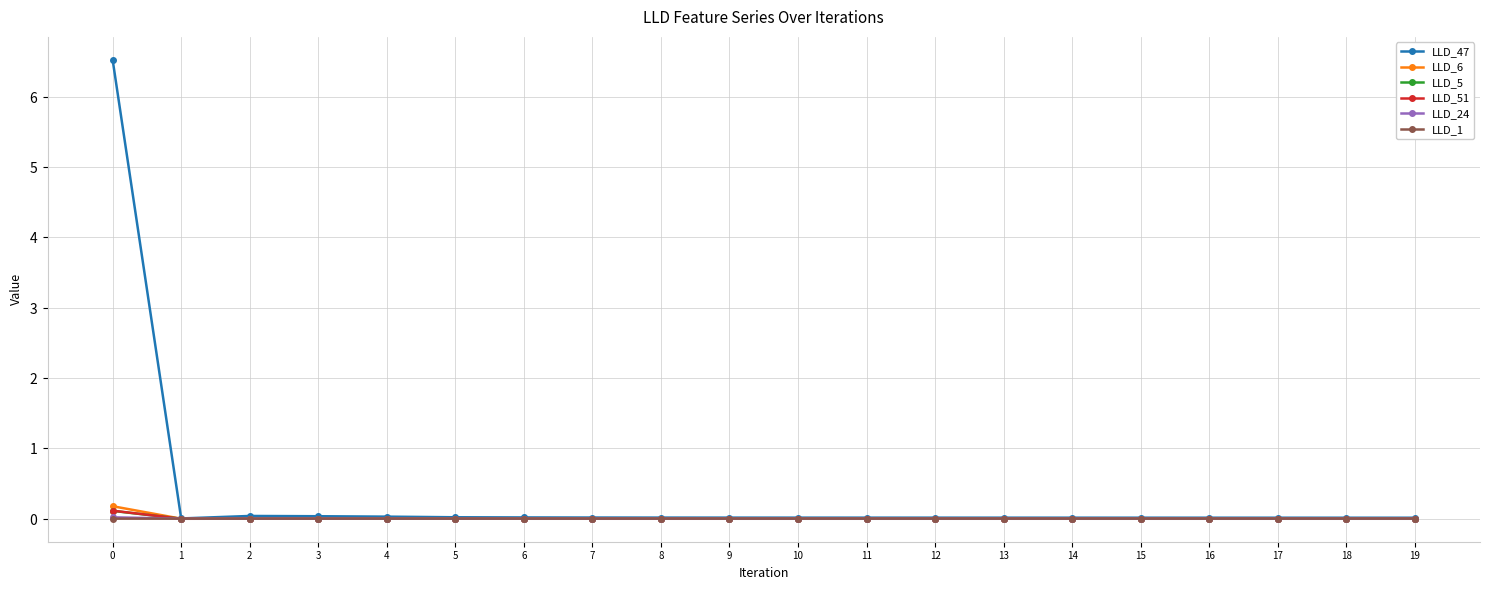

Is the value of LLD_6 at 8 greater than the value of LLD_5 at 6?

No